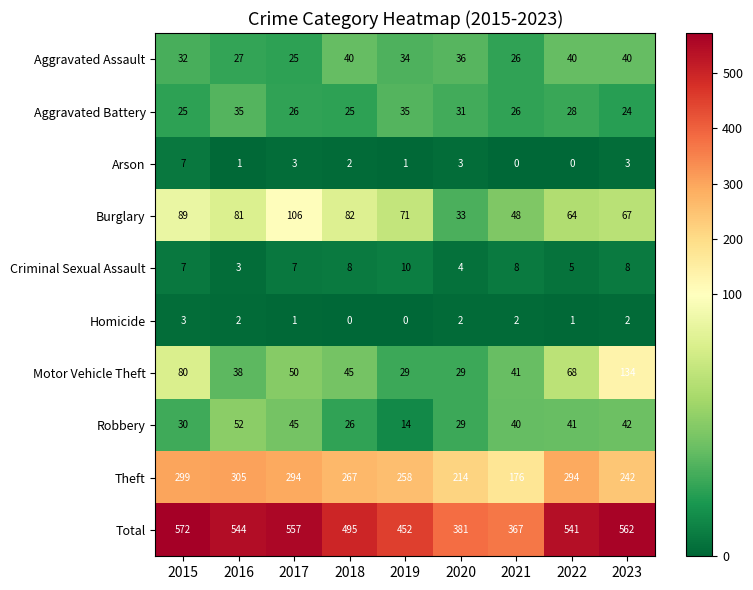

Where does the Arson series first go above 2?

2015